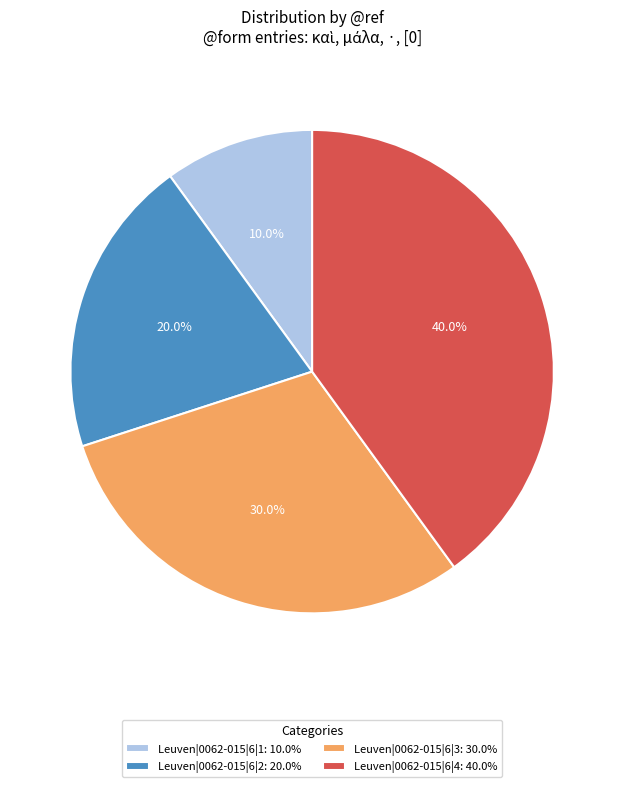

What percentage is the Leuven|0062-015|6|1 slice, to the nearest percent?

10%